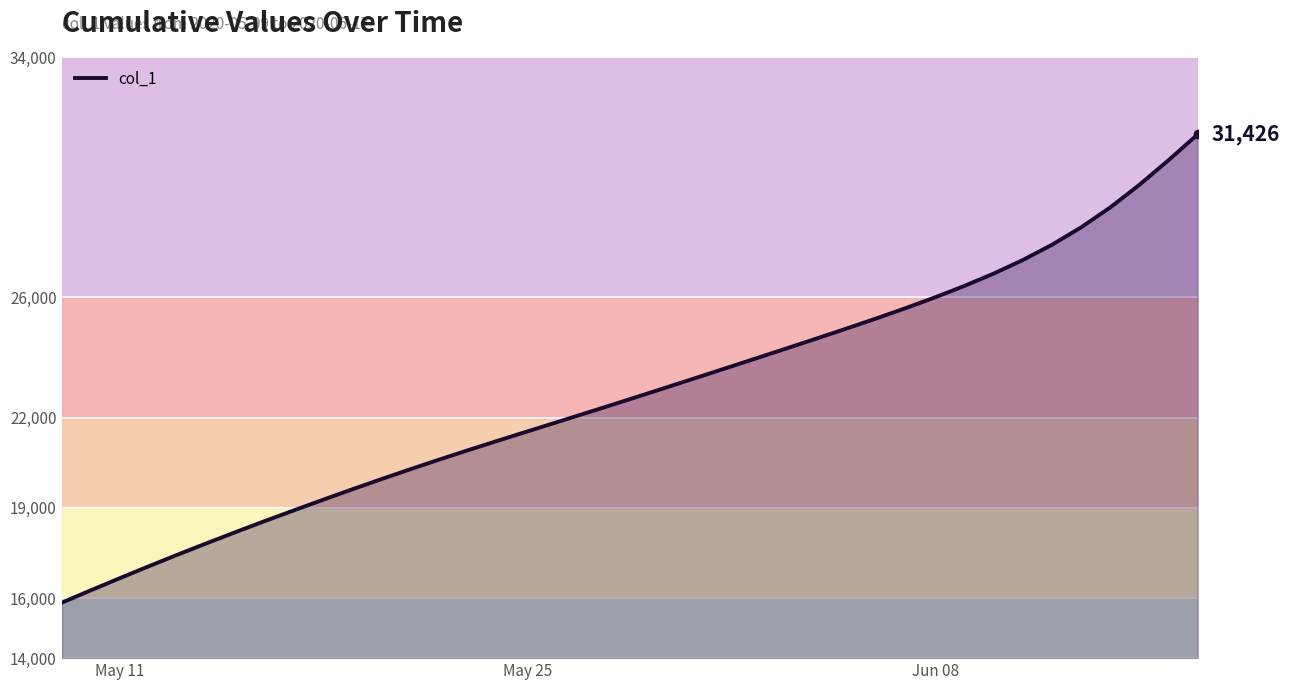

True or false: the data has more than 2 interior local peaks.

False